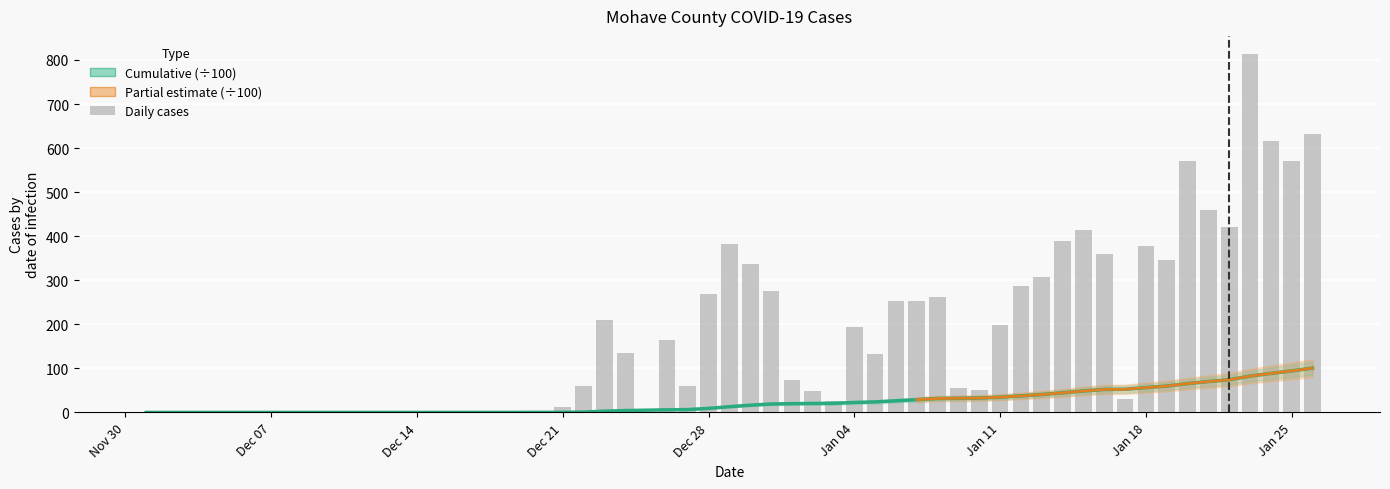

How many data points in Mohave_cume are above 28?

20